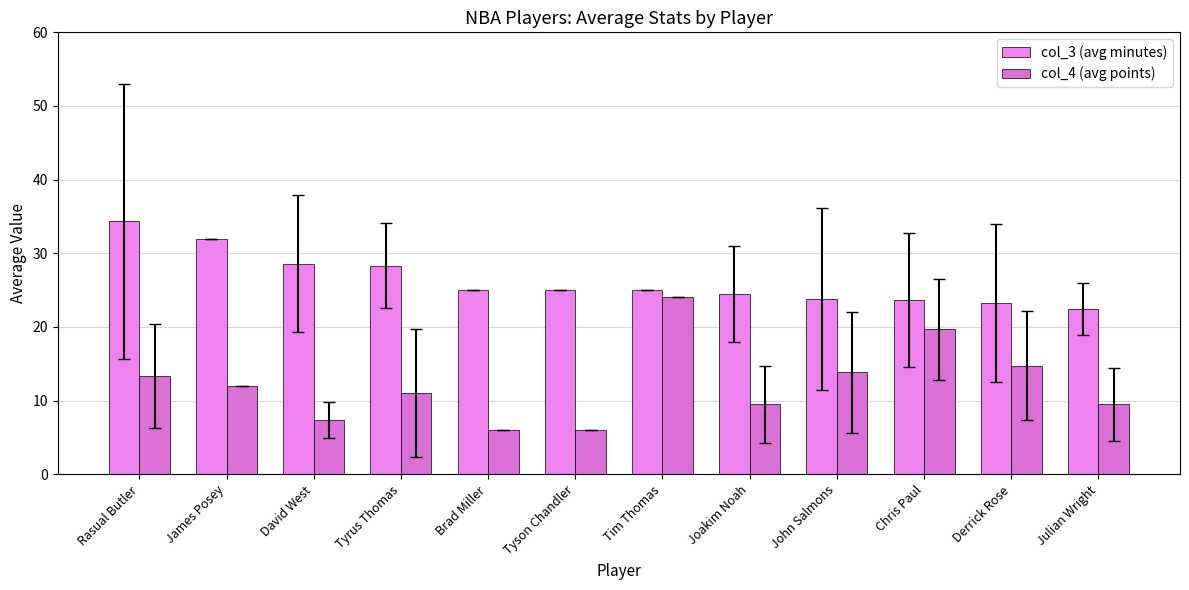

Where is col_3 (avg minutes) nearest to the value 28?

Tyrus Thomas